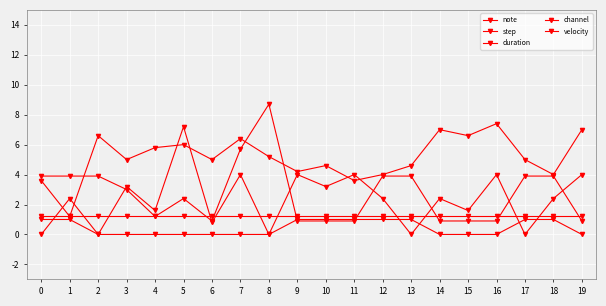

Does the chart display data point markers on the line(s)?

Yes